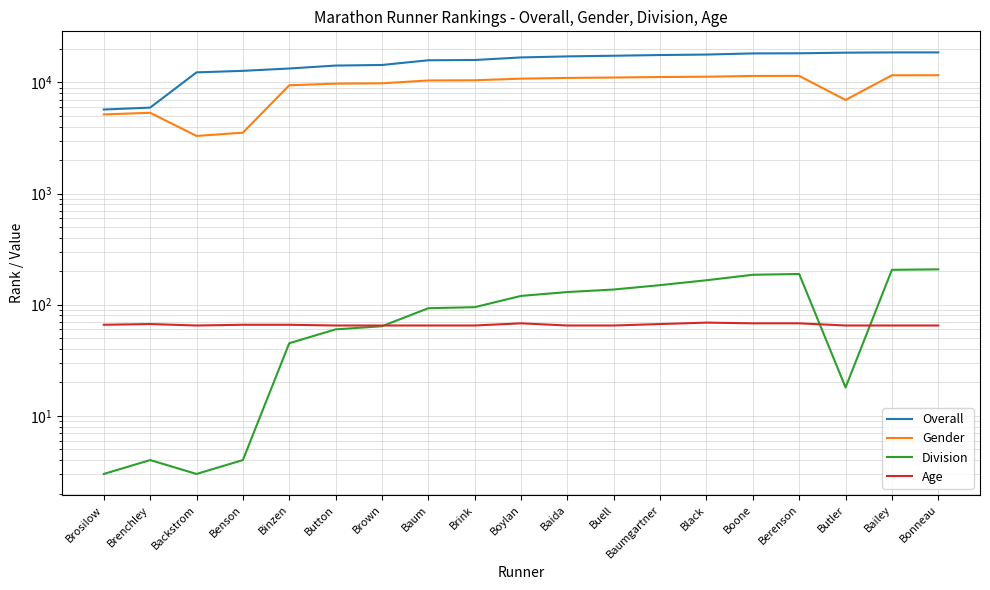

At which category is the sum across all series the highest?

Bonneau